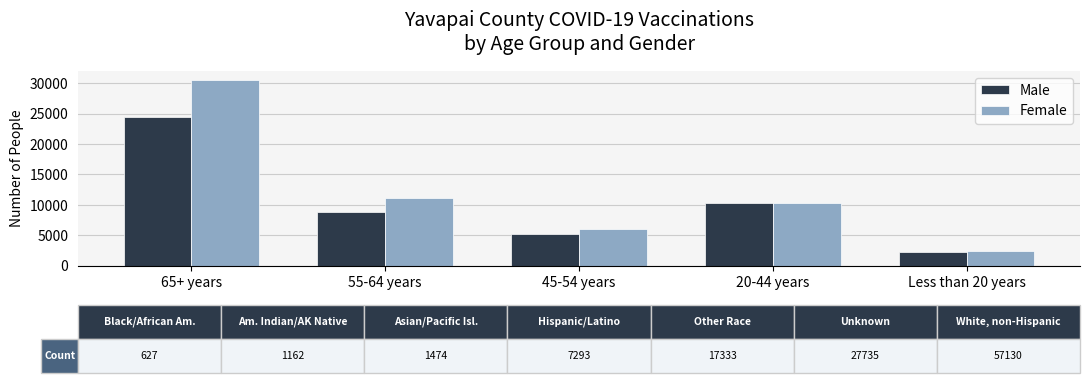

What is the value of the Male bar at the 5th from the left?

2233